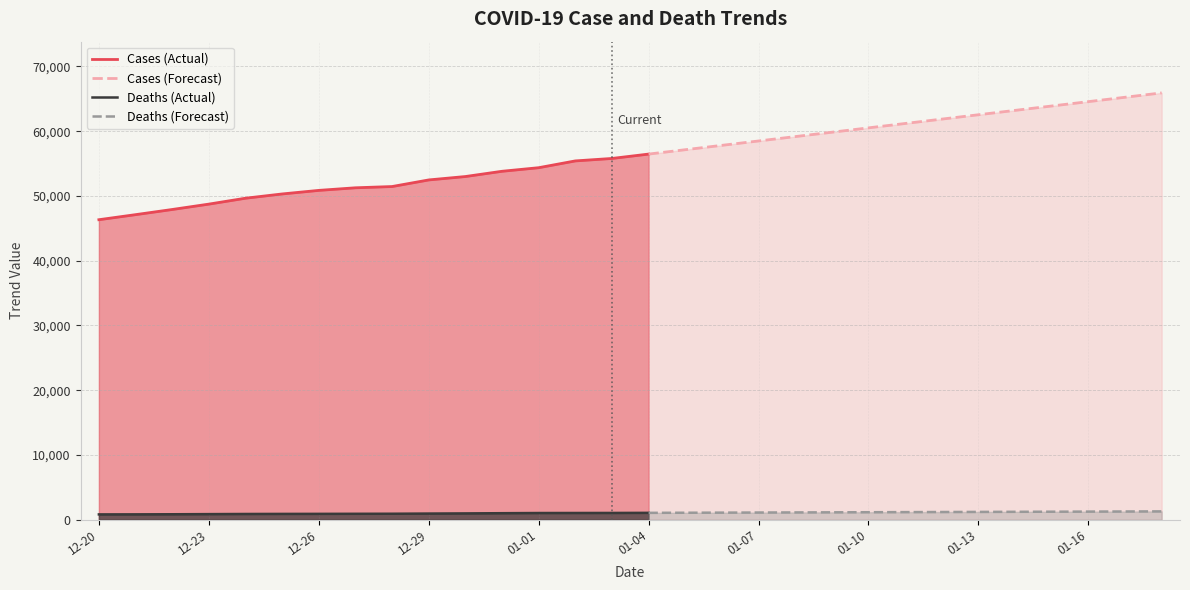

What is the average value of the CaseTrendValue series?

56210